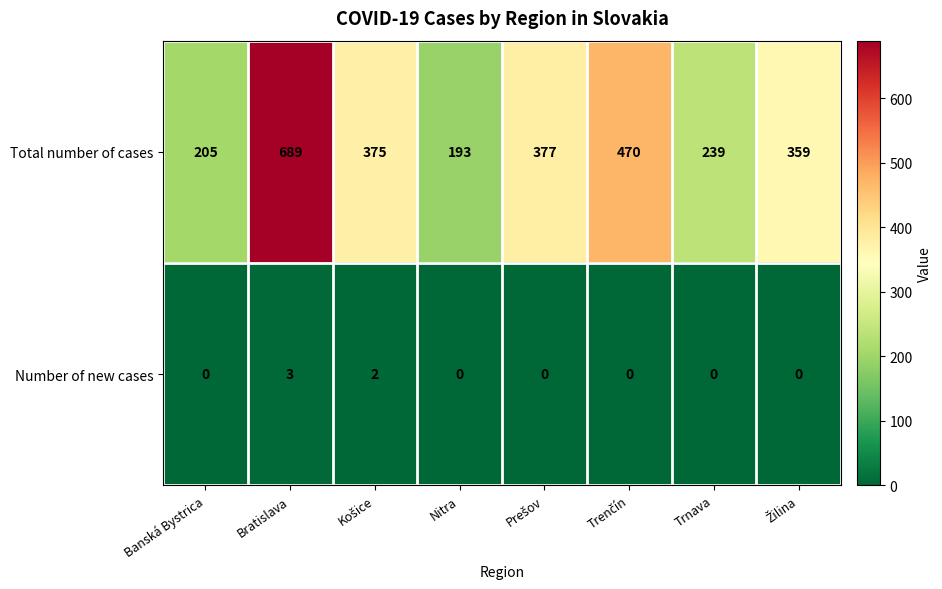

At which category does the chart reach its peak across all series?

Bratislava